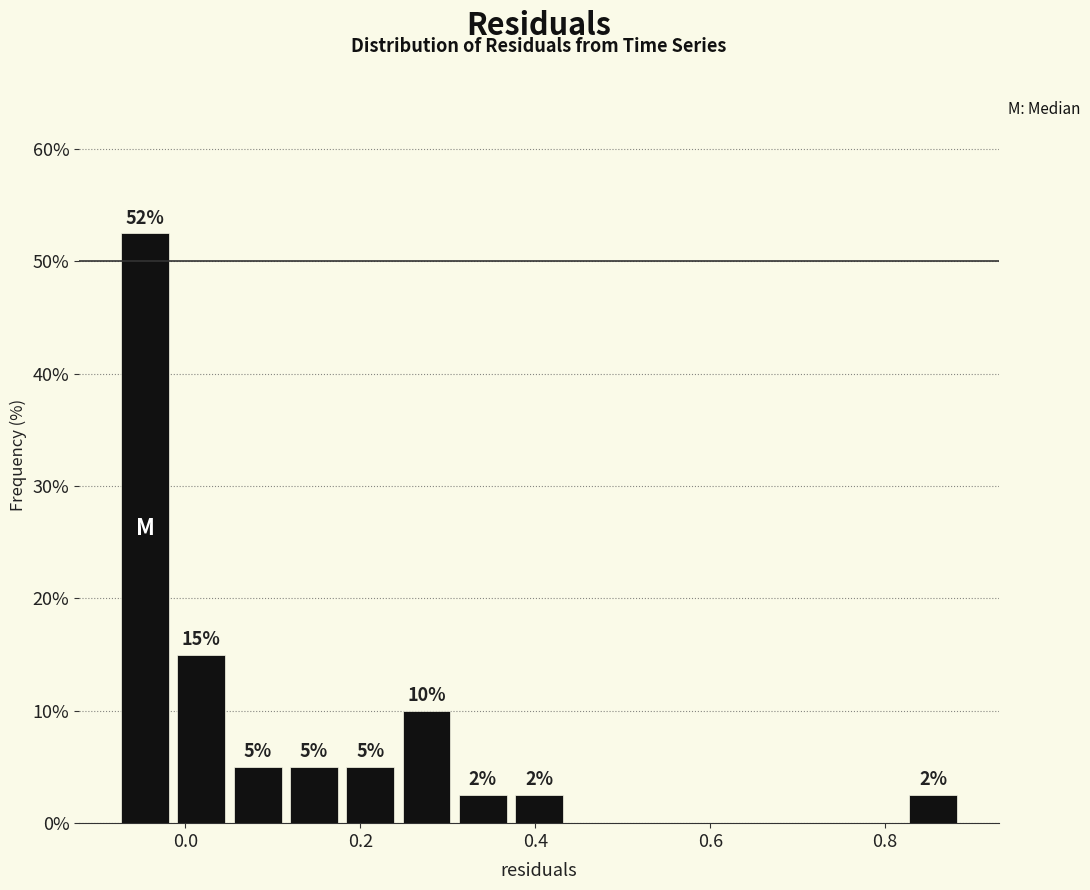

Around what value on the x-axis is the tallest bar? Give the approximate position of its centre, as read against the axis.

-0.04